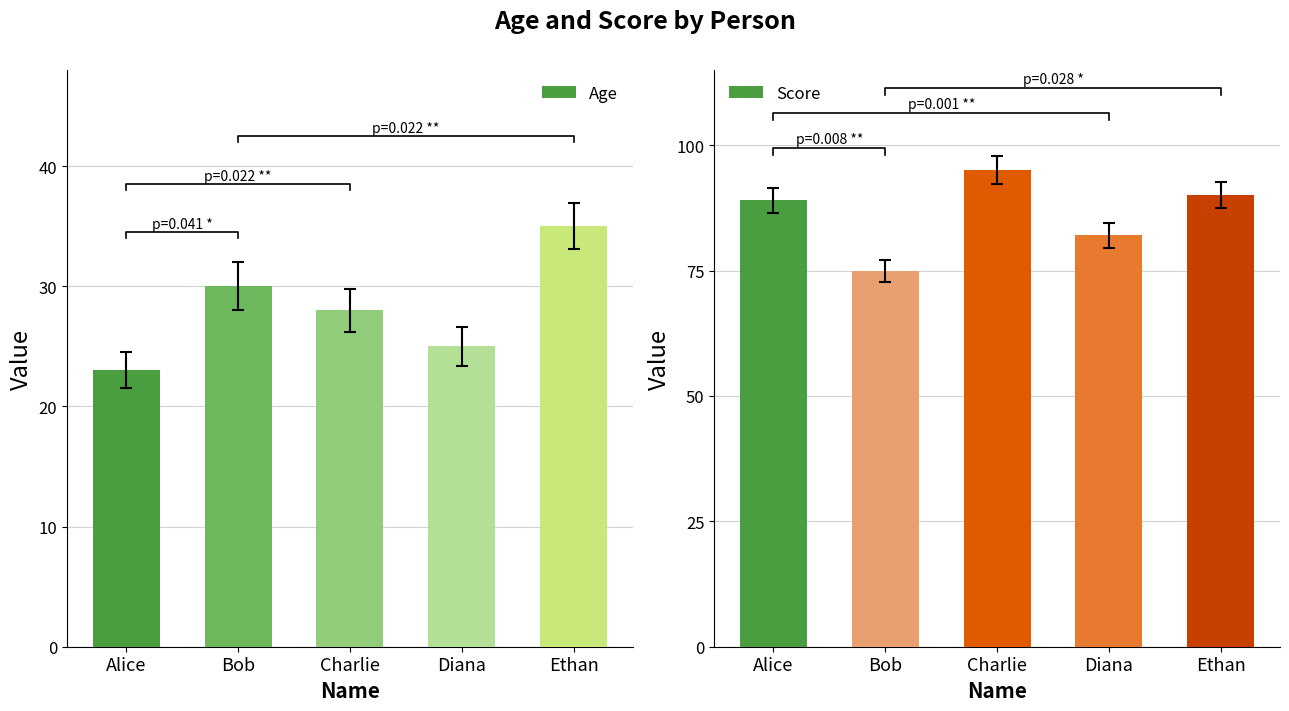

Reading left to right, extract all data points from this chart.

Age: 23	30	28	25	35
Score: 89	75	95	82	90